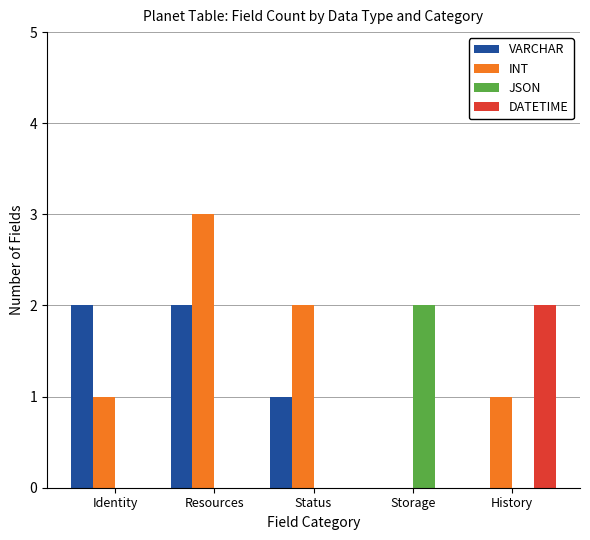

What is the sum of all VARCHAR values?

5